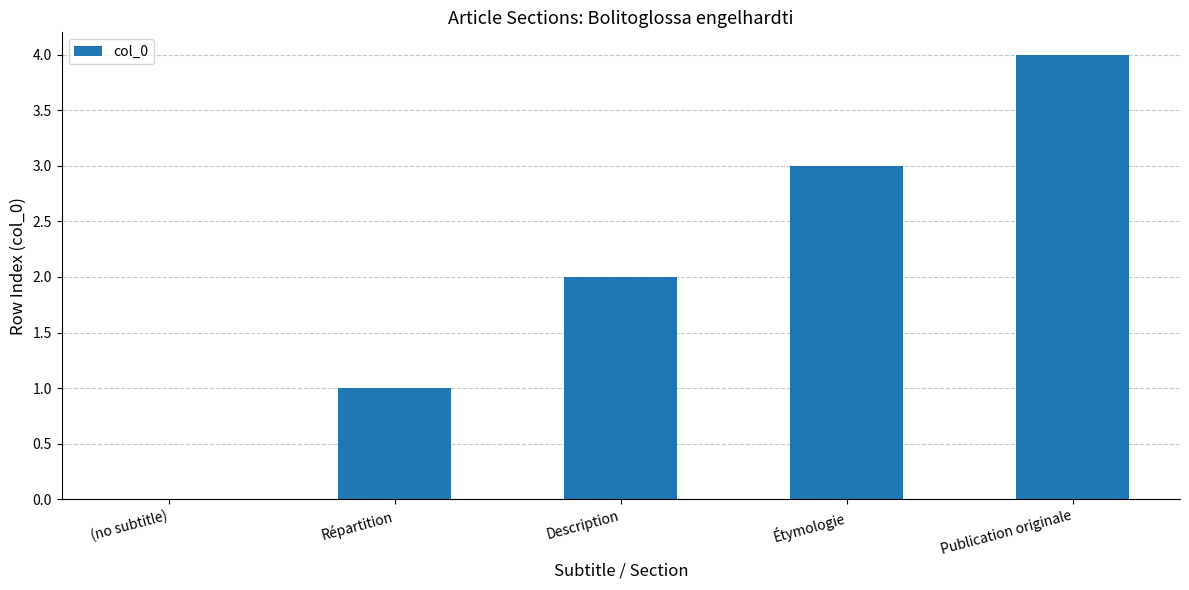

Reading left to right, transcribe all the data shown in this chart.

(no subtitle)=0	Répartition=1	Description=2	Étymologie=3	Publication originale=4